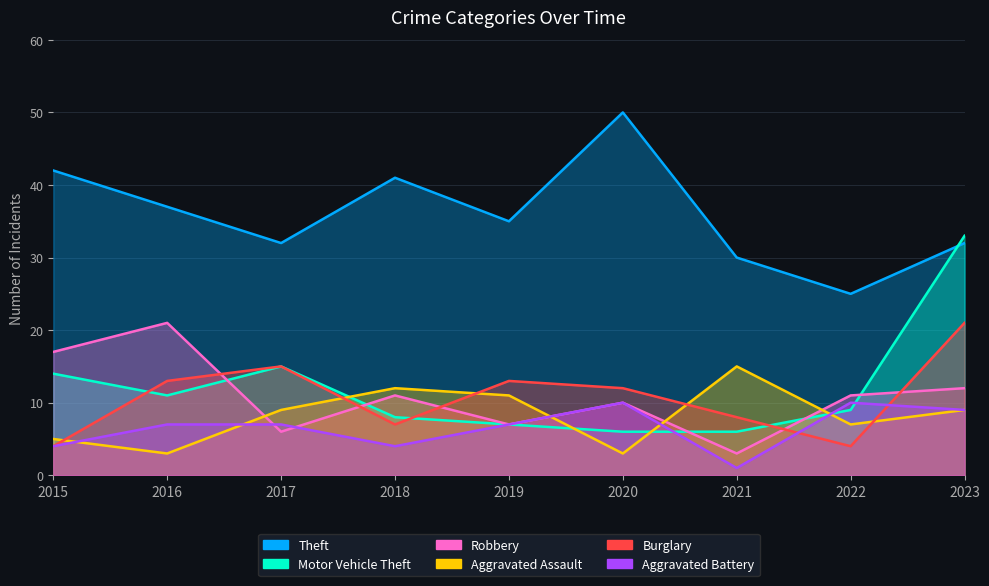

Which series has the largest total across all categories?

Theft